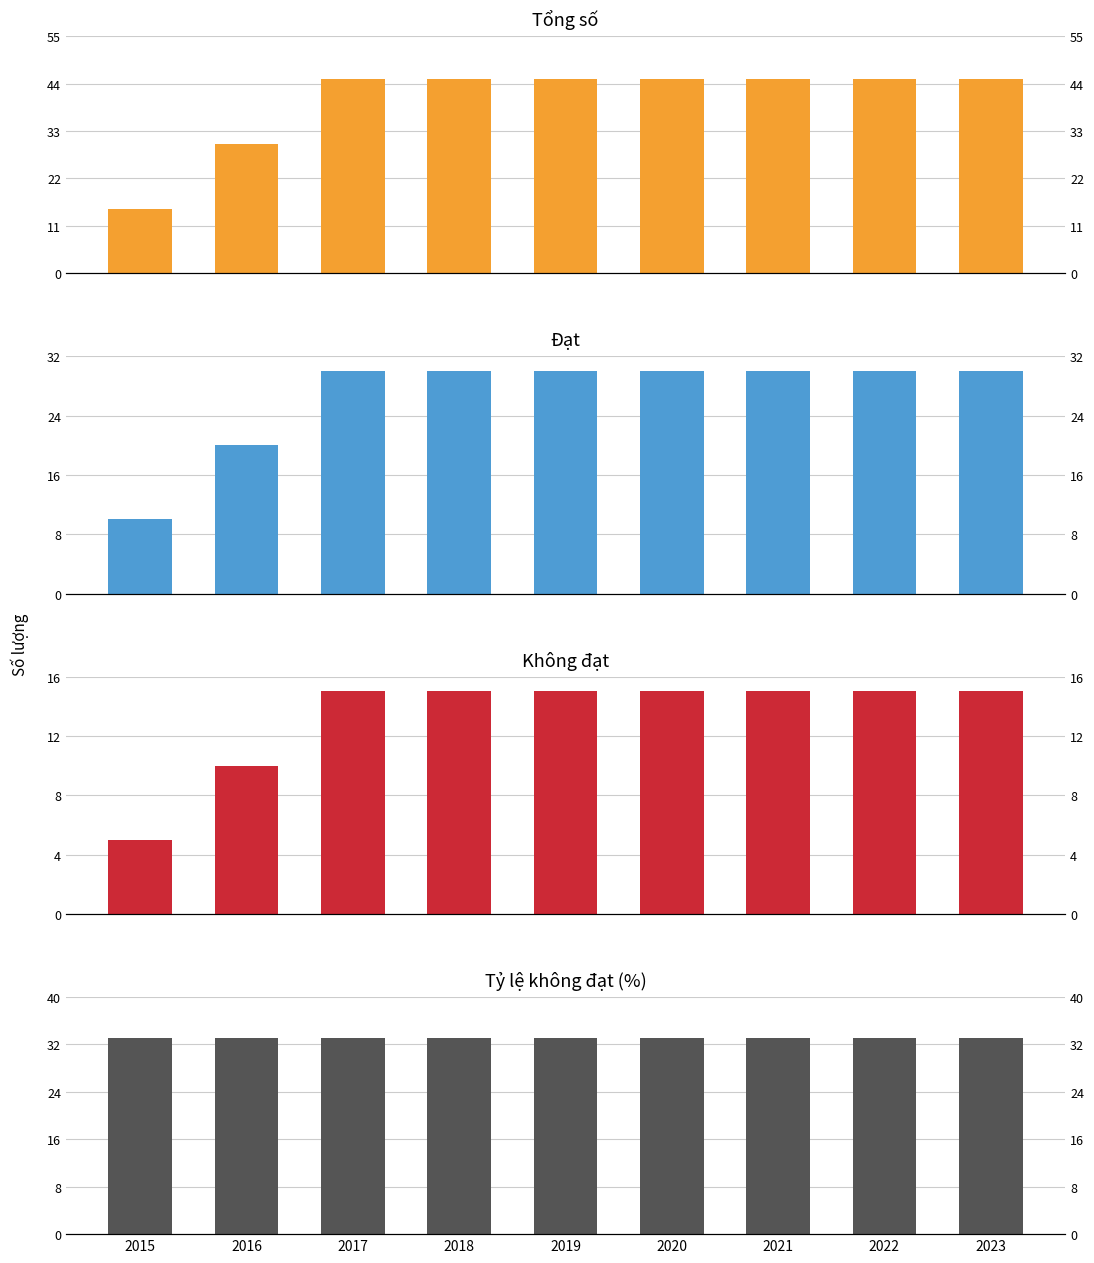

Rank the categories by Không đạt value from lowest to highest.

2015, 2016, 2017, 2018, 2019, 2020, 2021, 2022, 2023